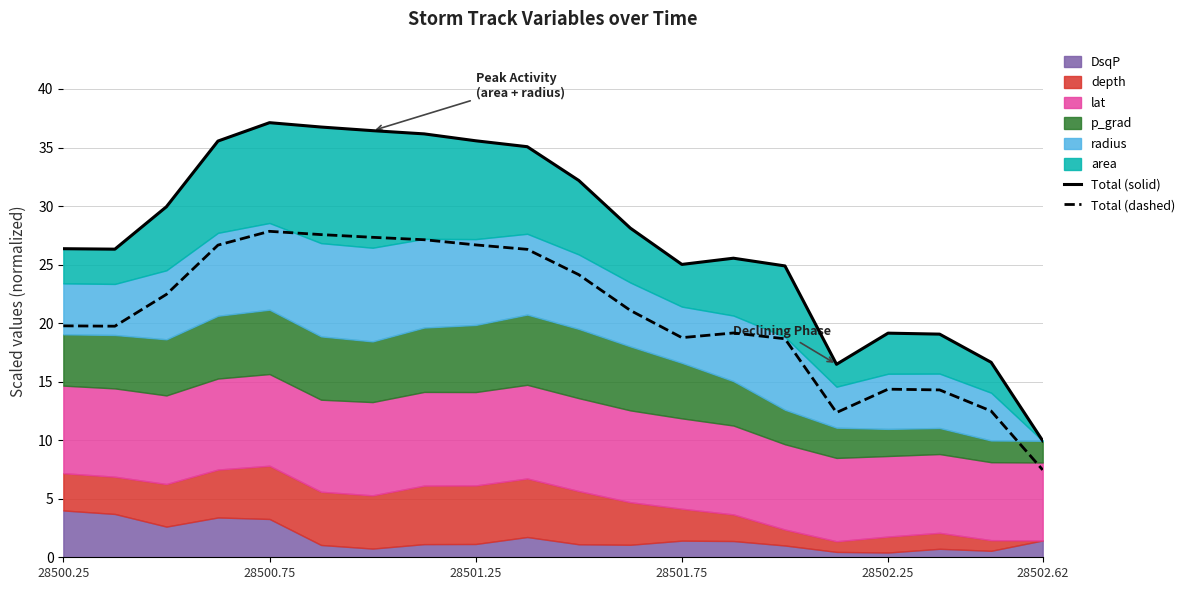

True or false: Total (dashed) and Total (solid) cross at least once.

False